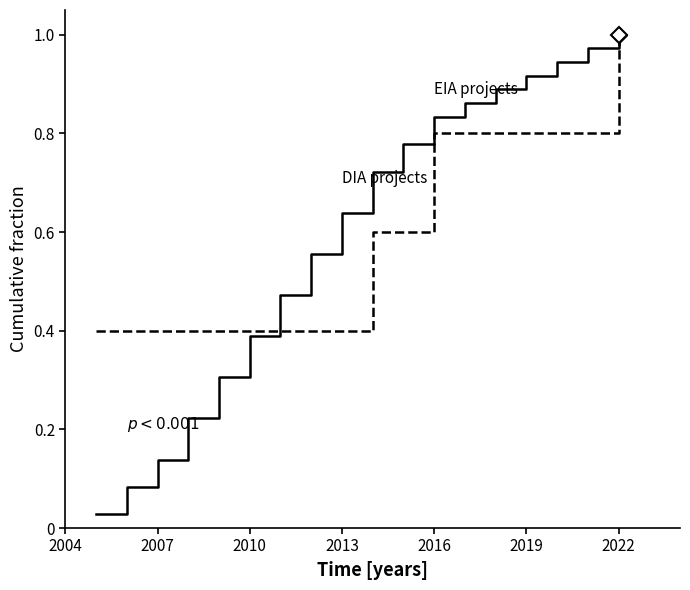

How many lines are shown in the chart?

2